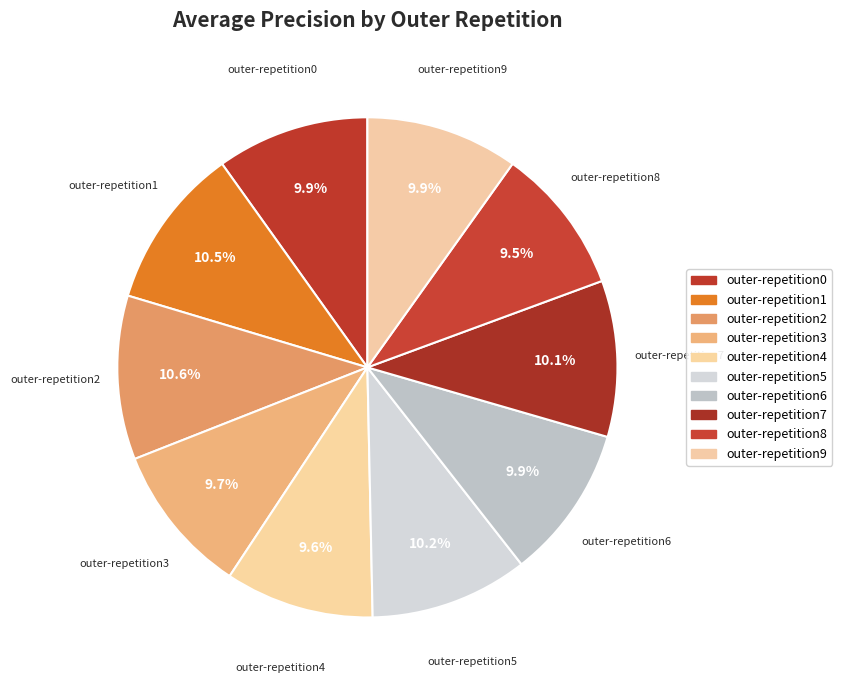

What percentage is the outer-repetition2 slice, to the nearest percent?

11%